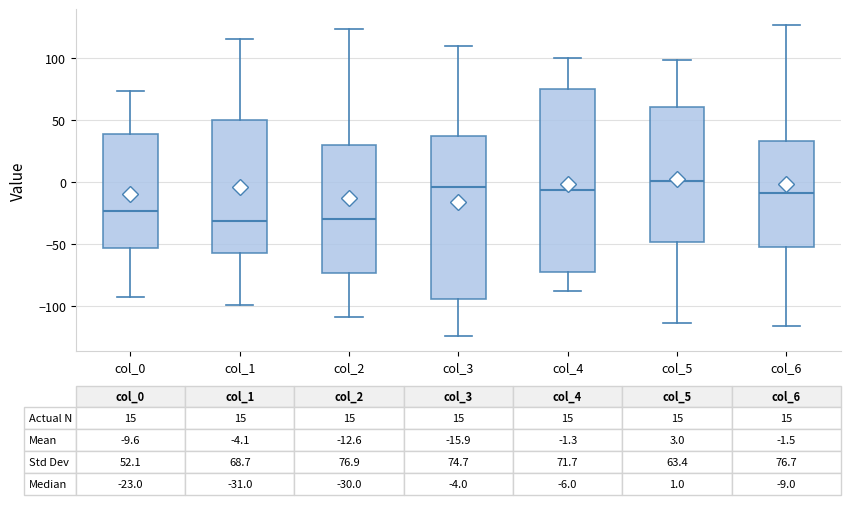

Comparing the boxes themselves (not the whiskers), which one is the tallest?

col_4